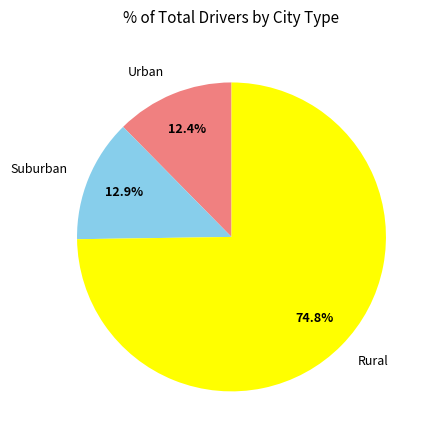

How many slices are in this pie chart?

3